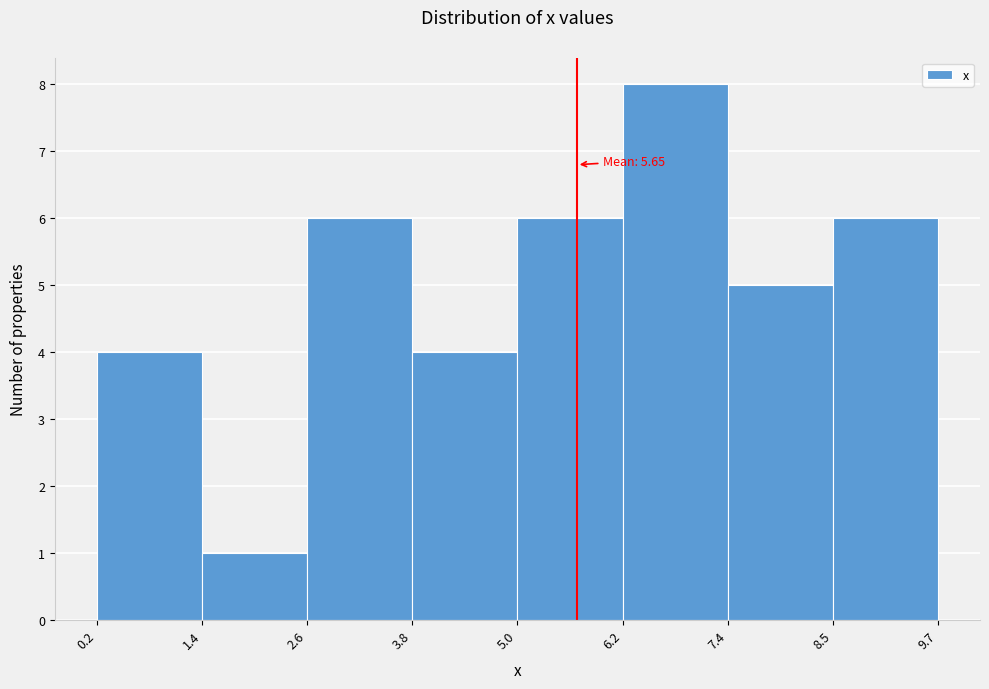

Over which range of the x-axis is the bar tallest?

6.2 to 7.4